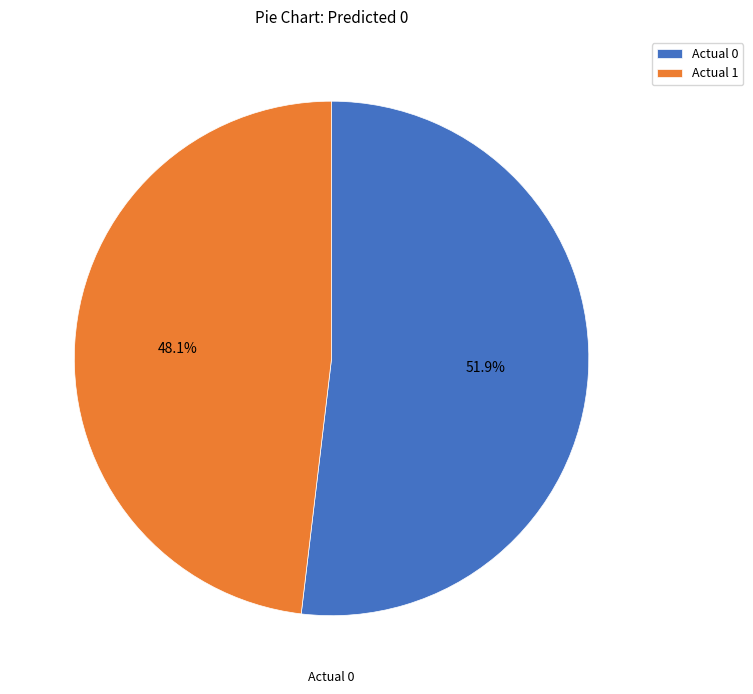

The Actual 0 slice represents 52% of the pie. True or false?

True